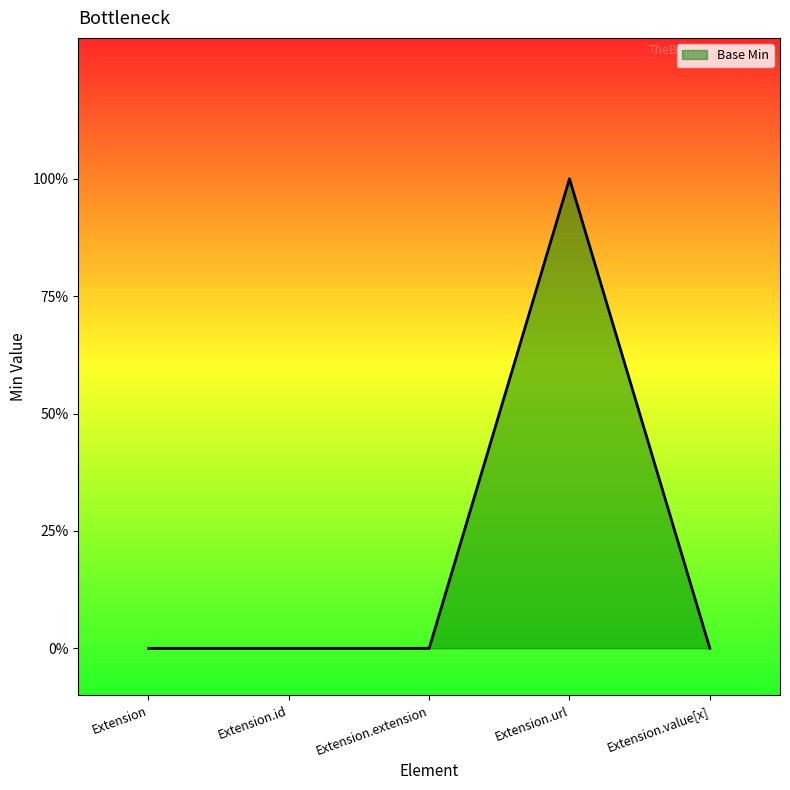

True or false: the data shows 1 at Extension.url.

False